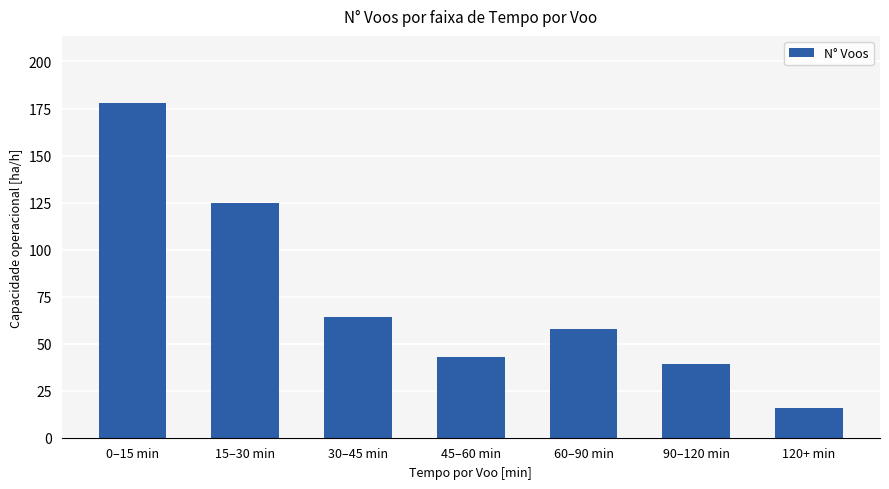

Does the chart contain stacked bars?

No